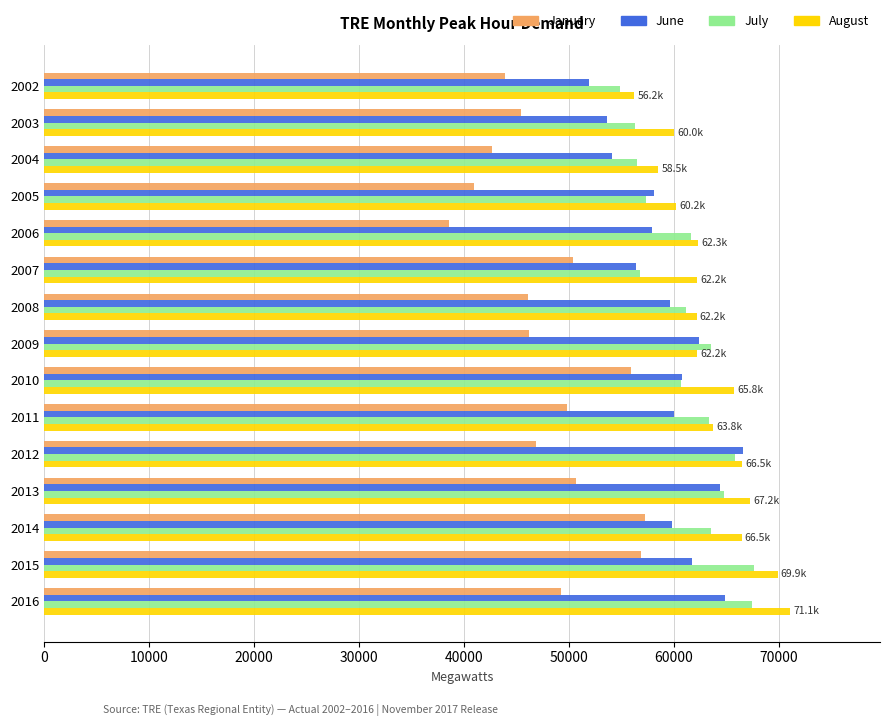

Which category has the highest value in the June series?

2012